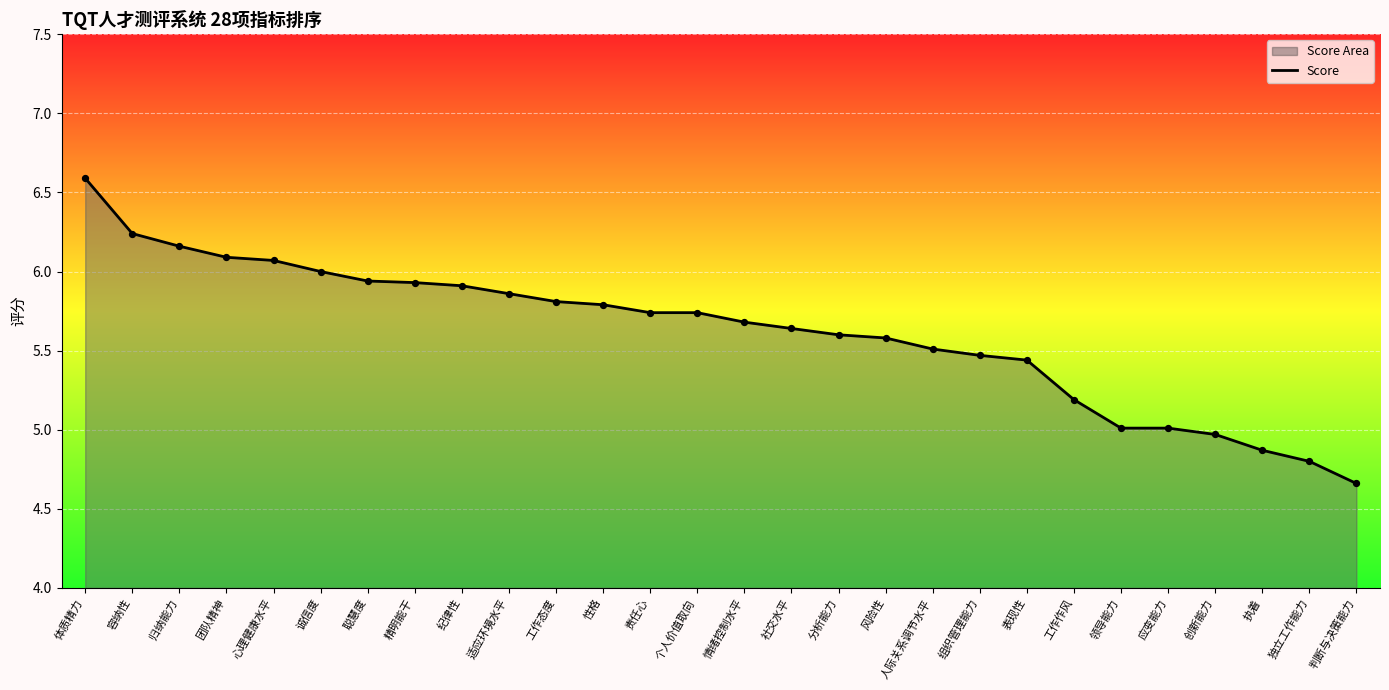

What is the change in value from 分析能力 to 独立工作能力?

-0.8